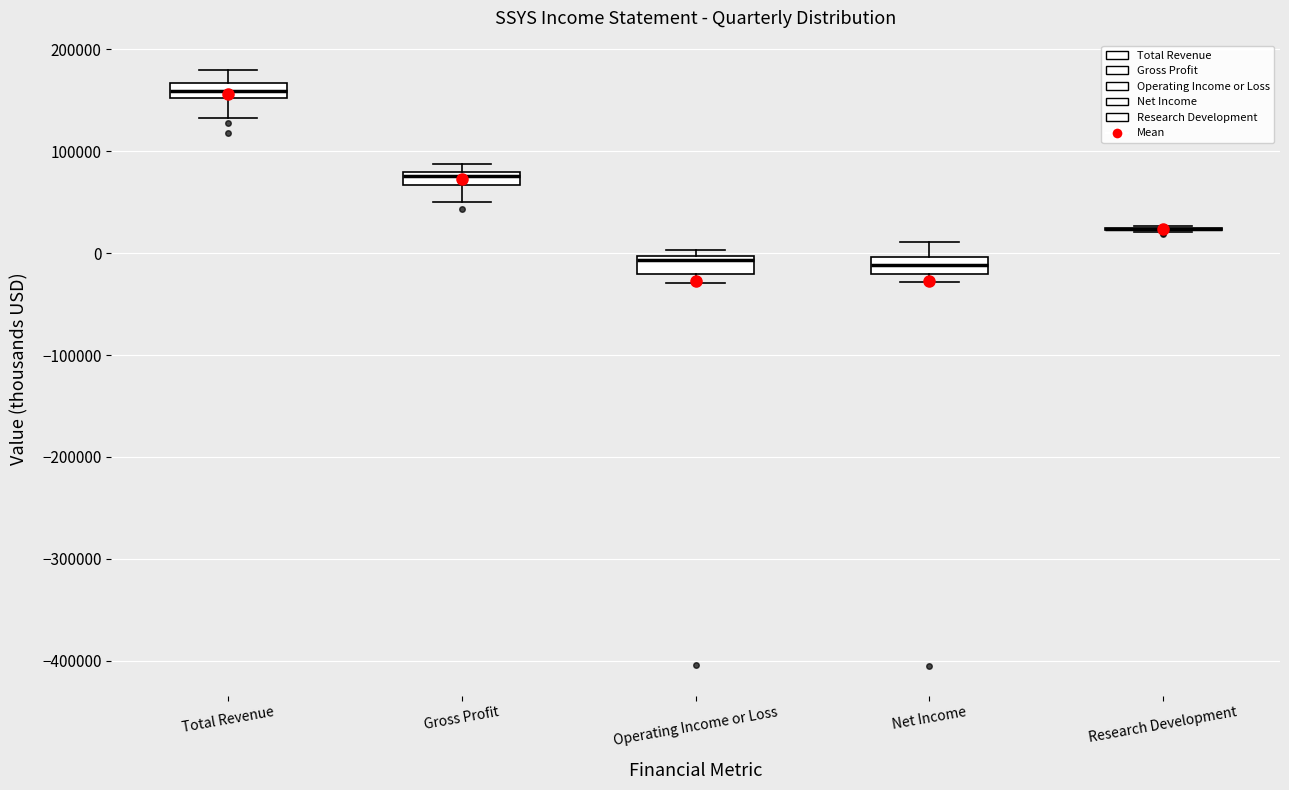

Where is the lower edge of the box for Gross Profit on the y-axis? The values are not printed on the chart, so give them approximately, as read against the axis.

70000